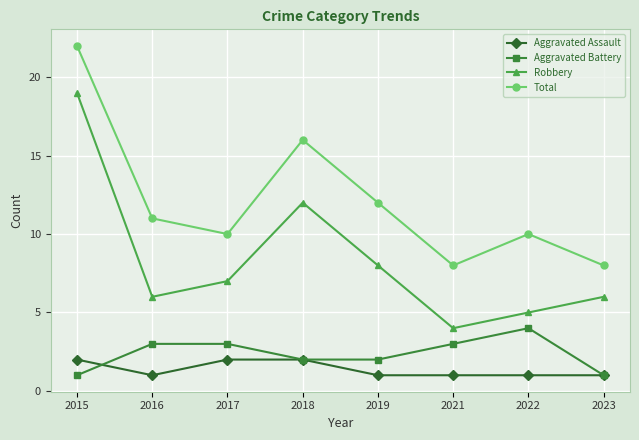

Rank the series by their maximum value, from highest to lowest.

Total, Robbery, Aggravated Battery, Aggravated Assault